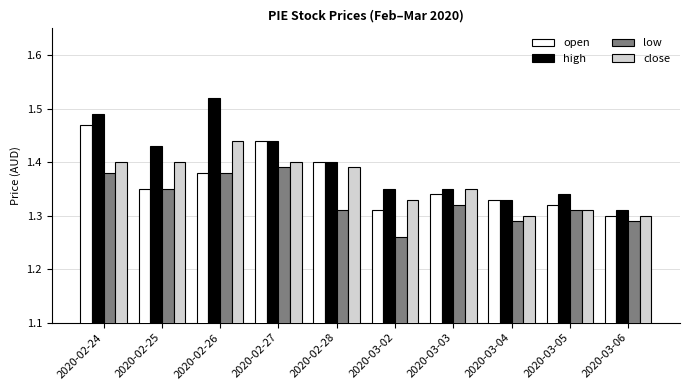

Which series has the largest range (max minus min)?

high